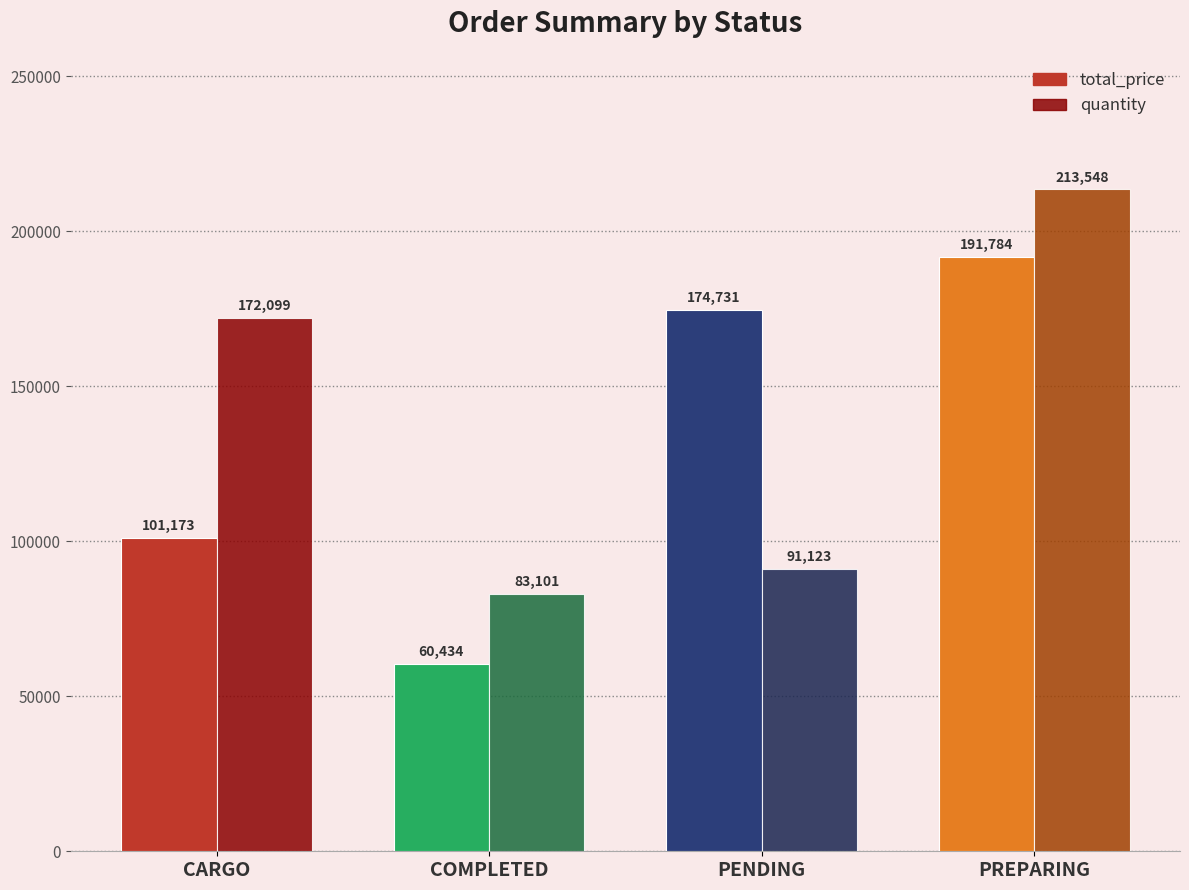

Reading left to right, extract all data points from this chart.

total_price: CARGO=101173	COMPLETED=60434	PENDING=174731	PREPARING=191784
quantity: CARGO=172099	COMPLETED=83101	PENDING=91123	PREPARING=213548